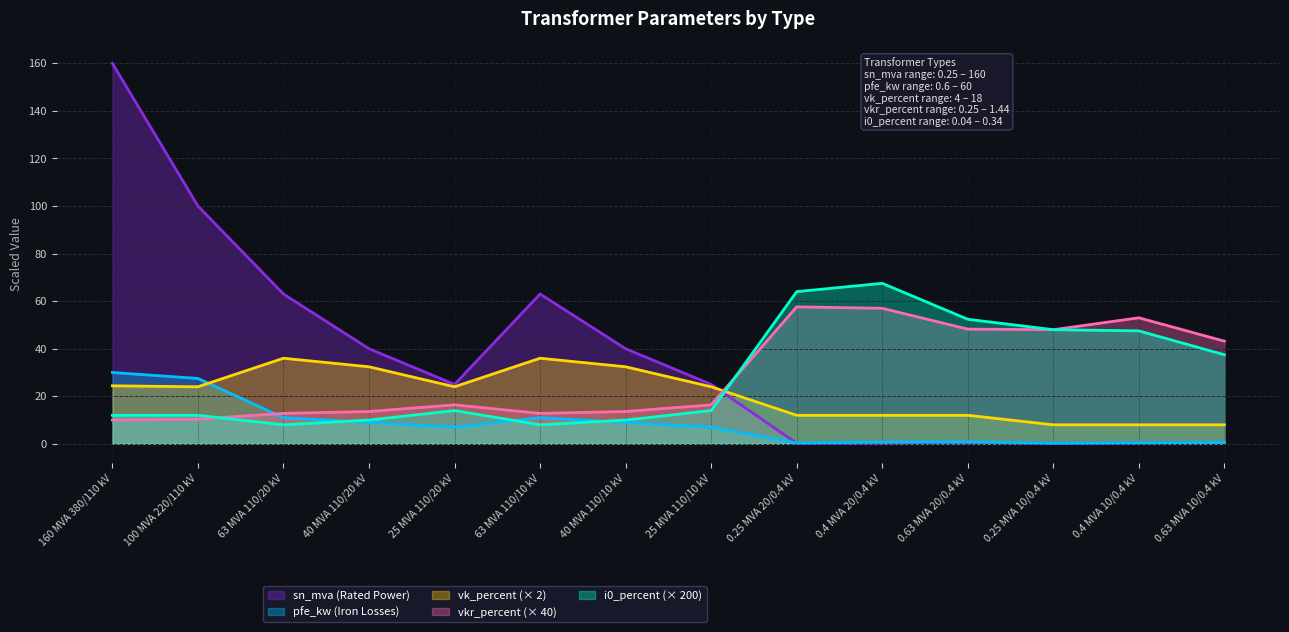

Where does the pfe_kw series first go above 7?

160 MVA 380/110 kV